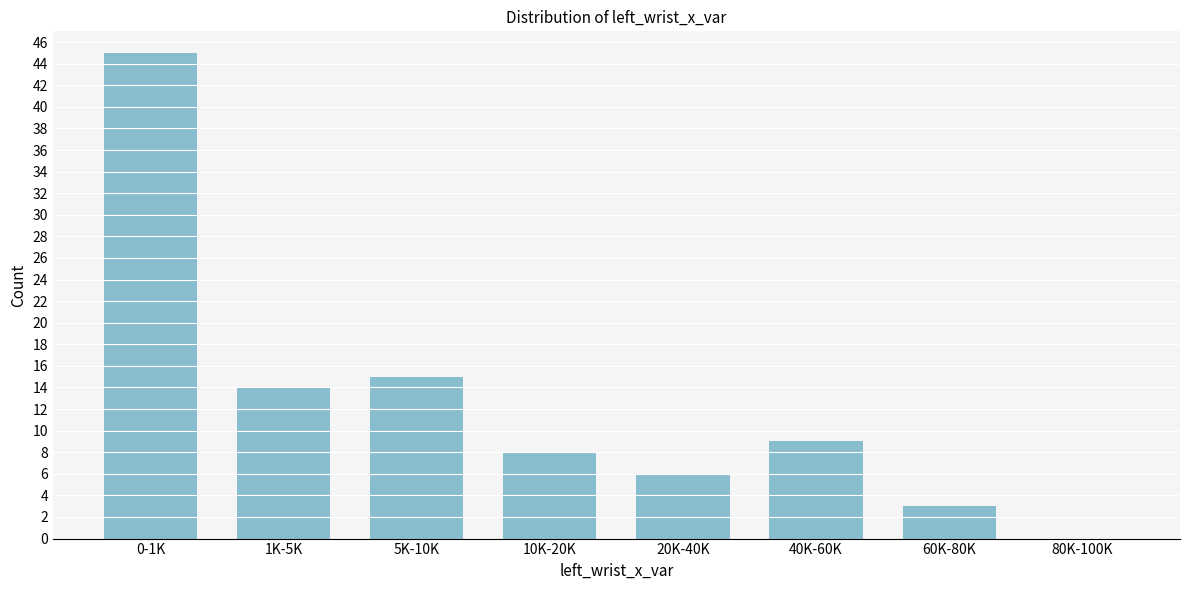

Reading left to right, extract all data points from this chart.

0-1K=45	1K-5K=14	5K-10K=15	10K-20K=8	20K-40K=6	40K-60K=9	60K-80K=3	80K-100K=0